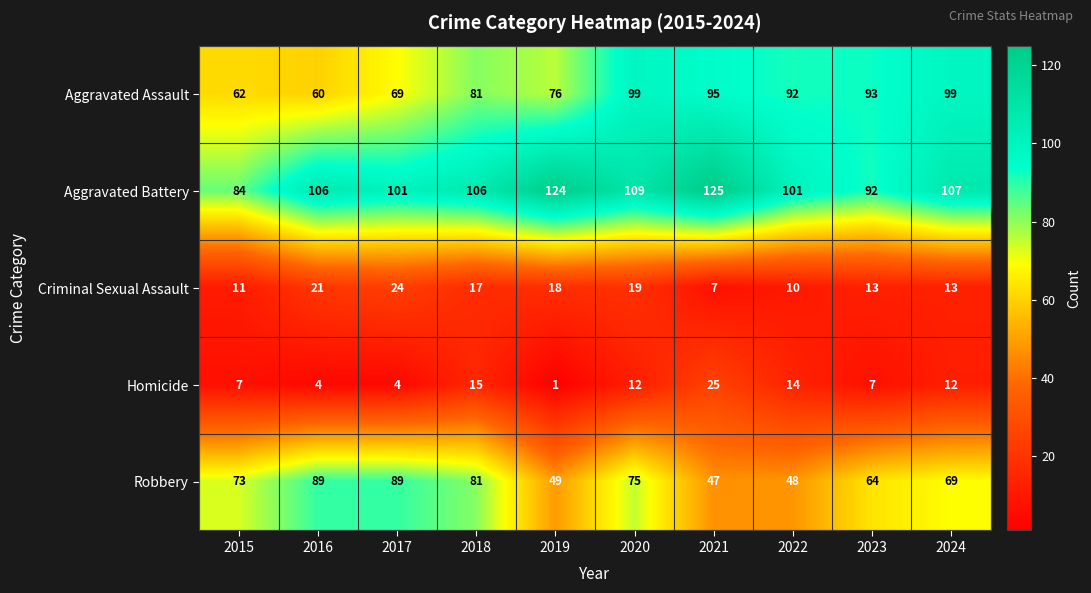

Read the Aggravated Battery value at 2023, to the nearest 10.

90